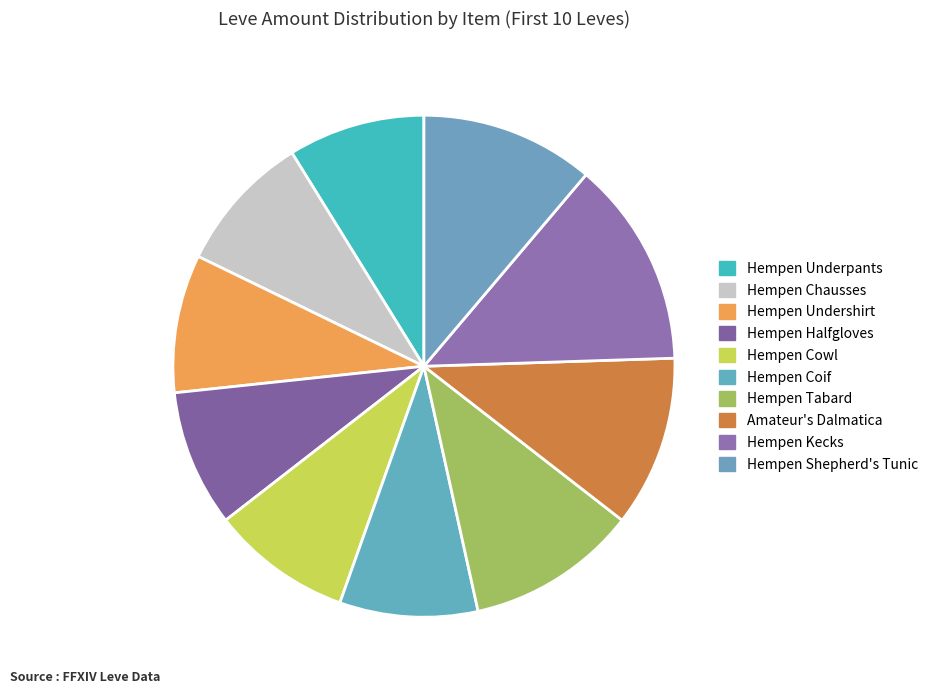

The Hempen Chausses slice represents 23% of the pie. True or false?

False